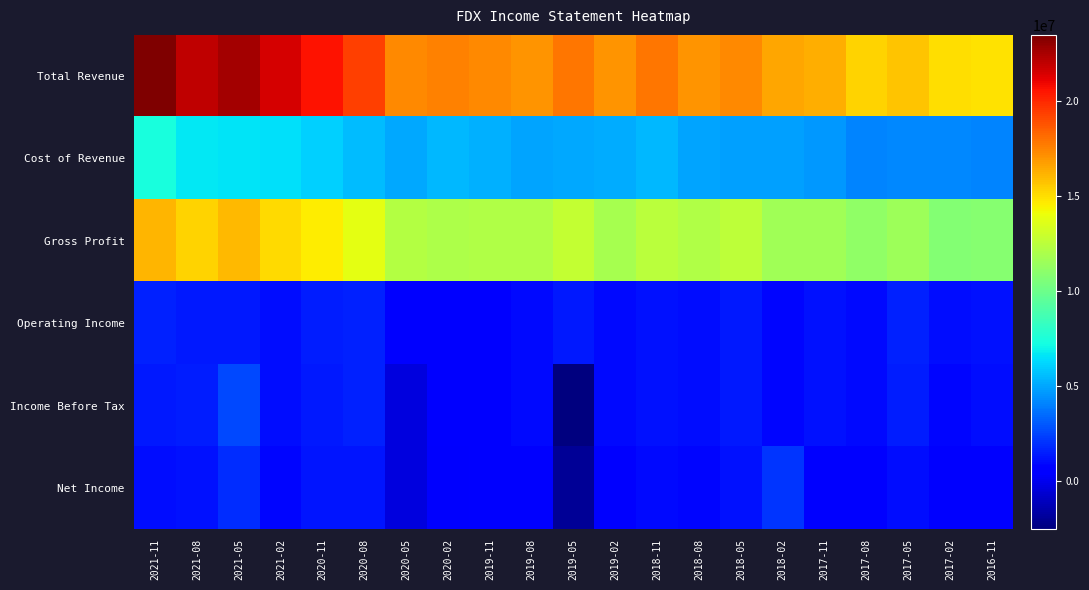

Which series has the largest total across all categories?

Total Revenue